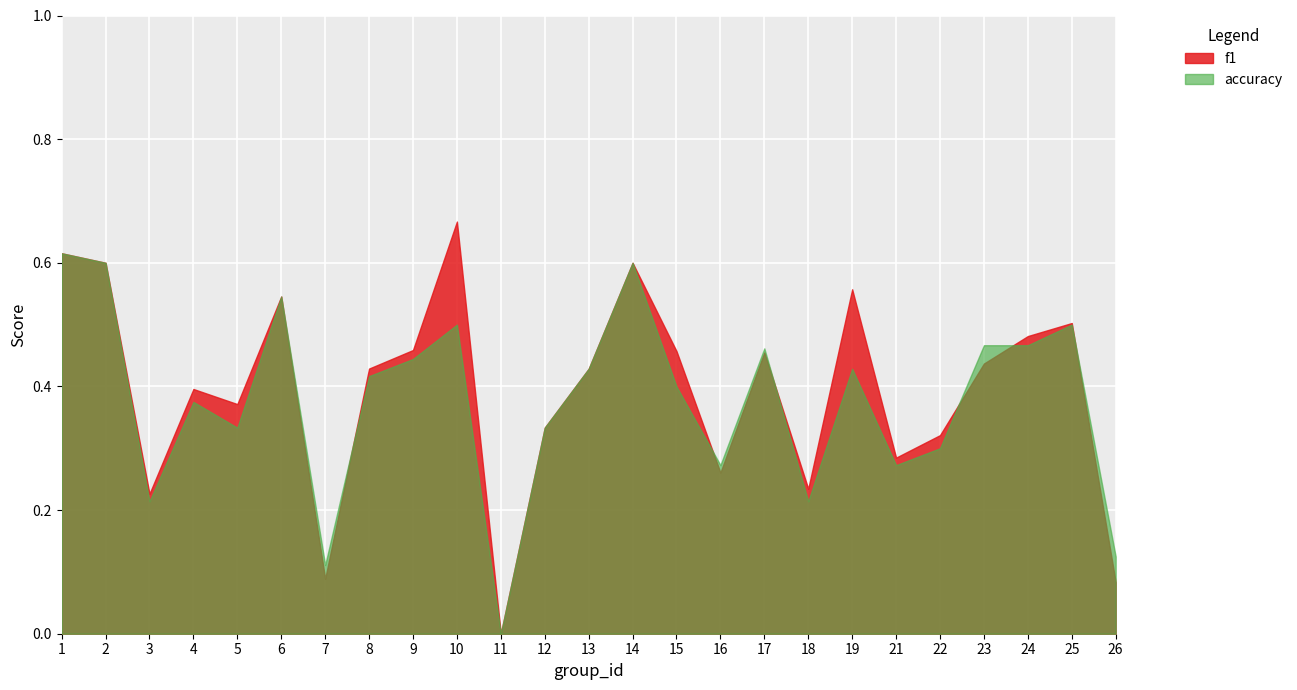

What is the approximate value of accuracy at 14?

0.6